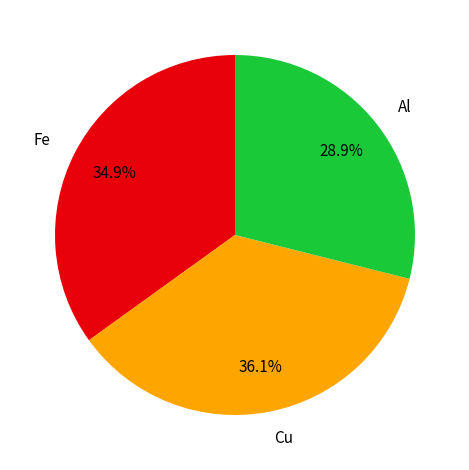

Count the number of slices in the pie.

3